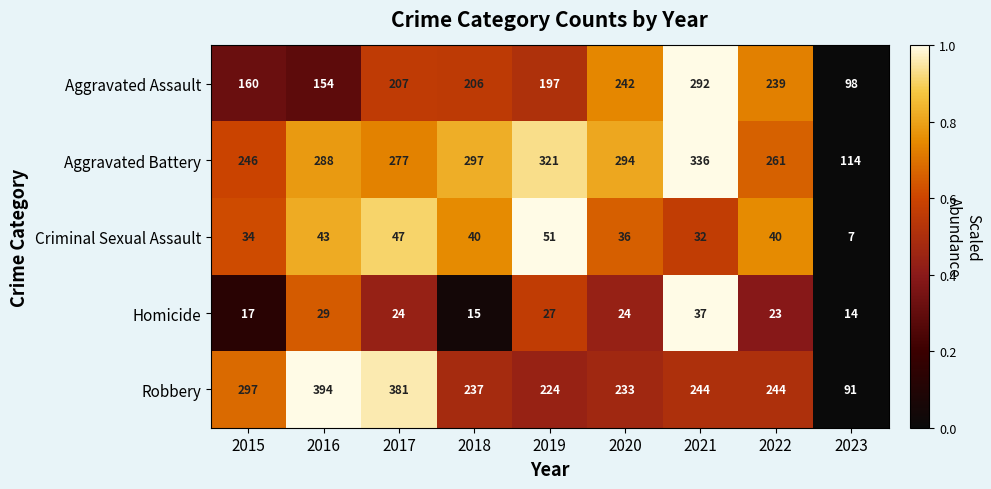

List the series in order of their peak value, lowest first.

Homicide, Criminal Sexual Assault, Aggravated Assault, Aggravated Battery, Robbery